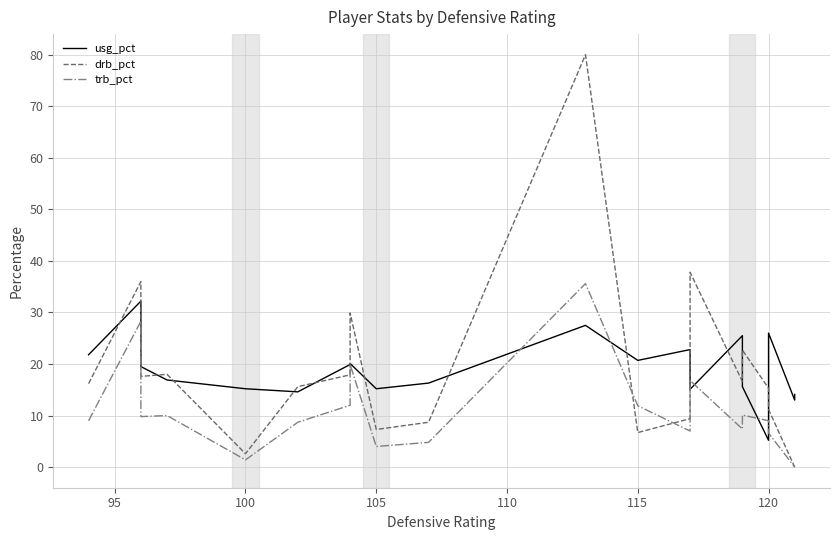

True or false: drb_pct has more than 2 interior local peaks.

True